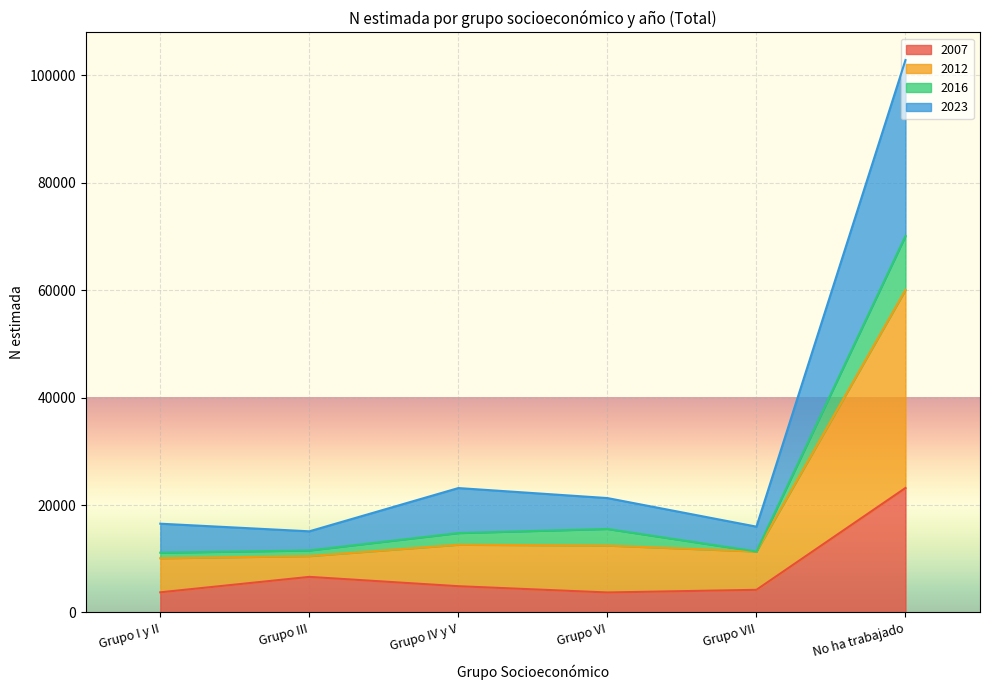

At which label is 2007 closest to 13448?

Grupo III